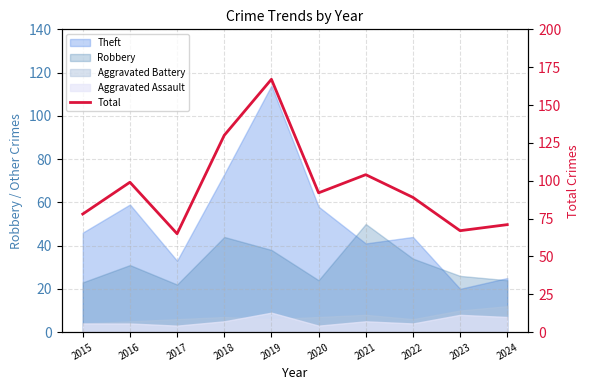

What is the sum of the values at 2024 and 2023?

138